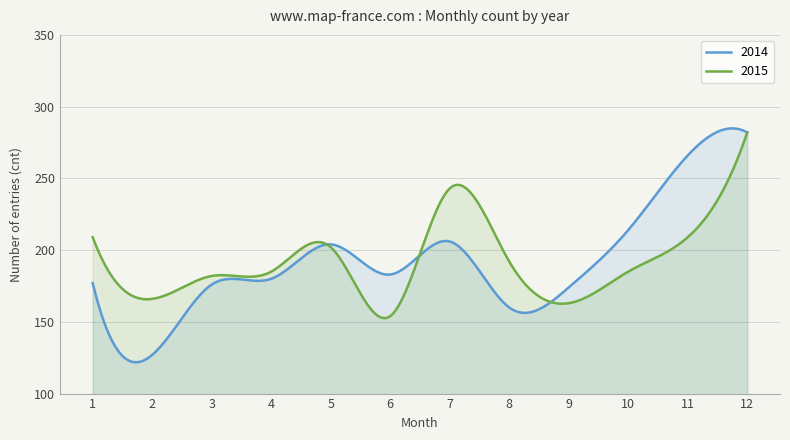

Does the chart have visible grid lines?

Yes